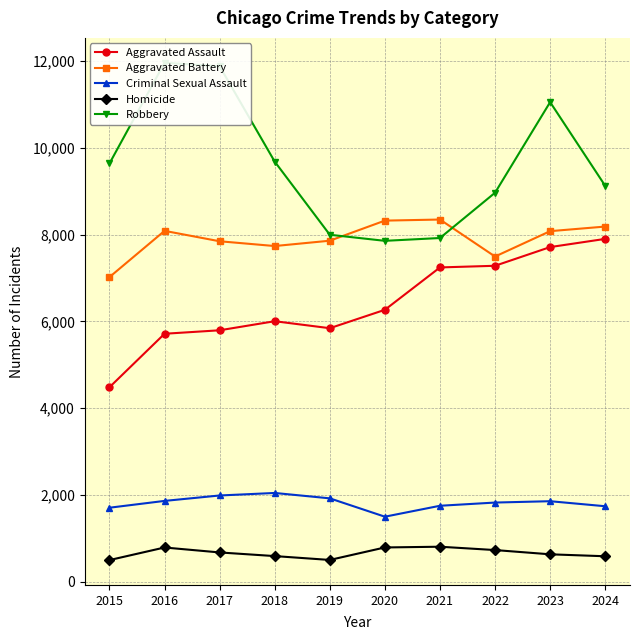

Is it true that Criminal Sexual Assault equals 1194 at 2019?

False